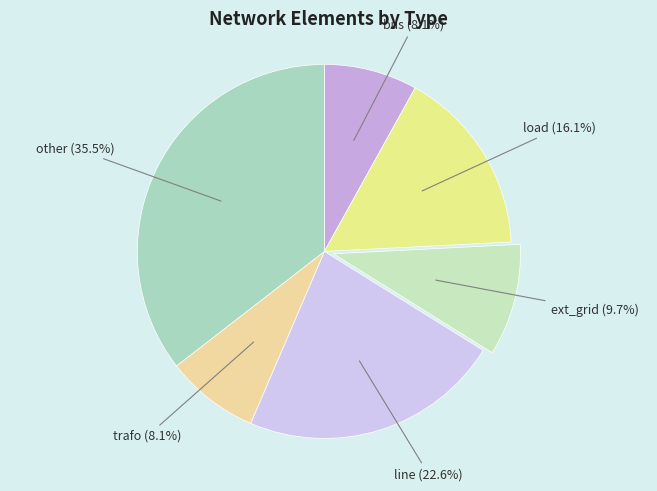

Which slice is the largest?

other